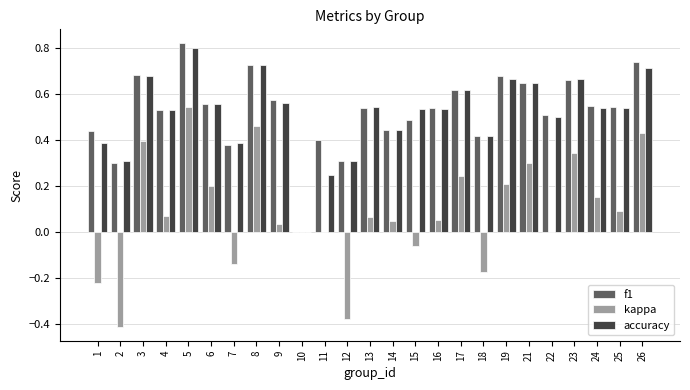

At which label does kappa reach its peak?

5